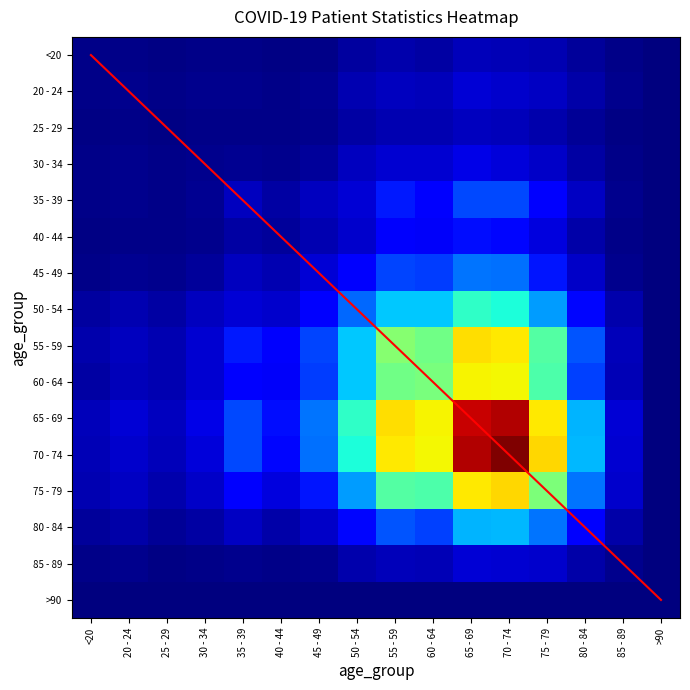

What is the greatest value displayed?

15.0